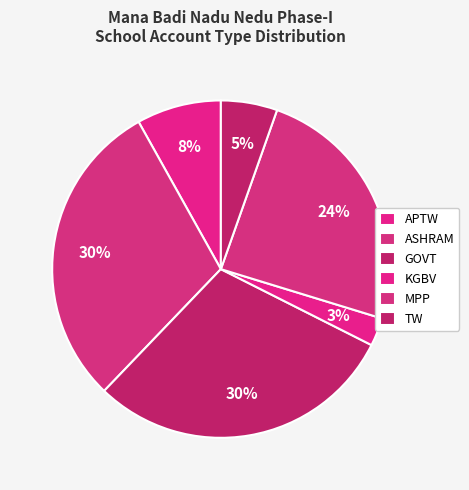

Count the number of slices in the pie.

6